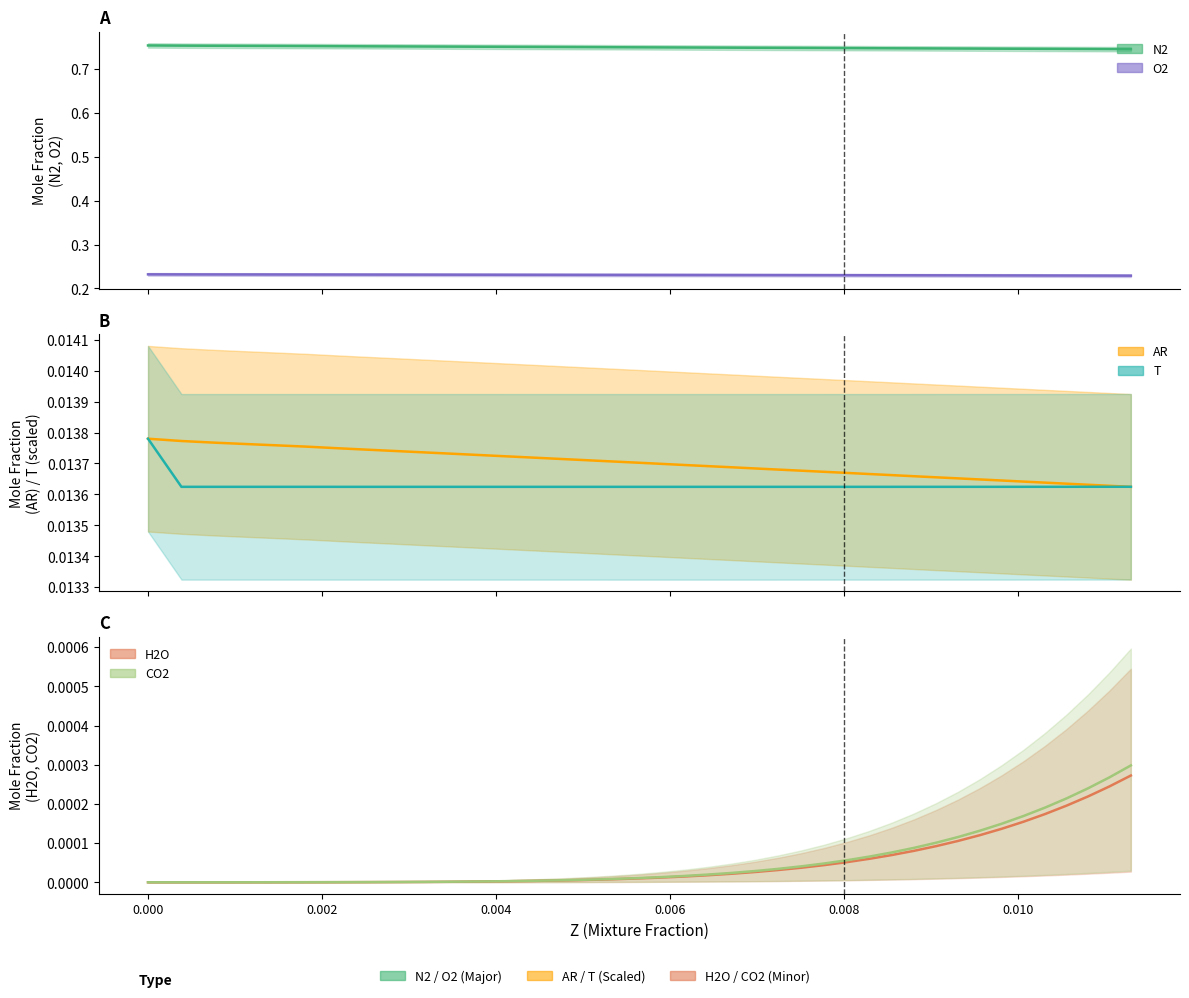

What are all the series names shown in the legend?

T, N2, AR, O2, H2O, CO2